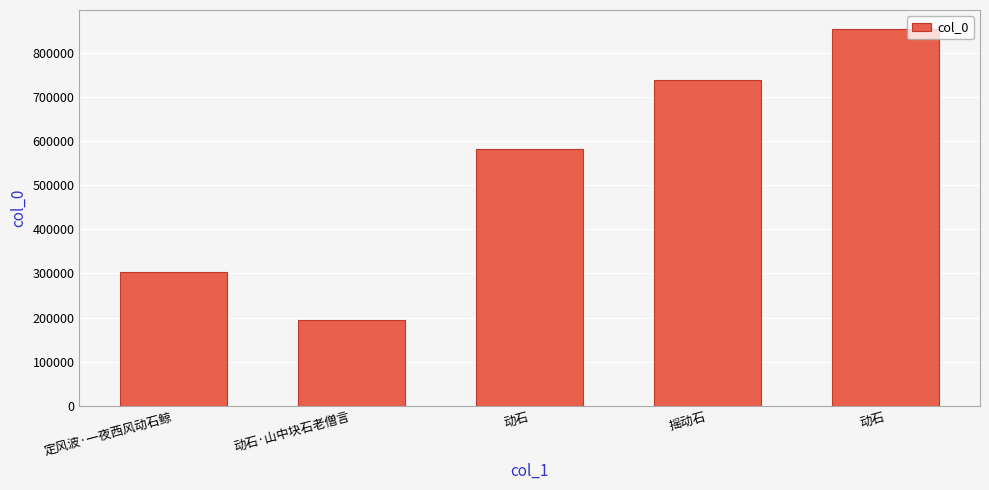

Are the bars horizontal?

No